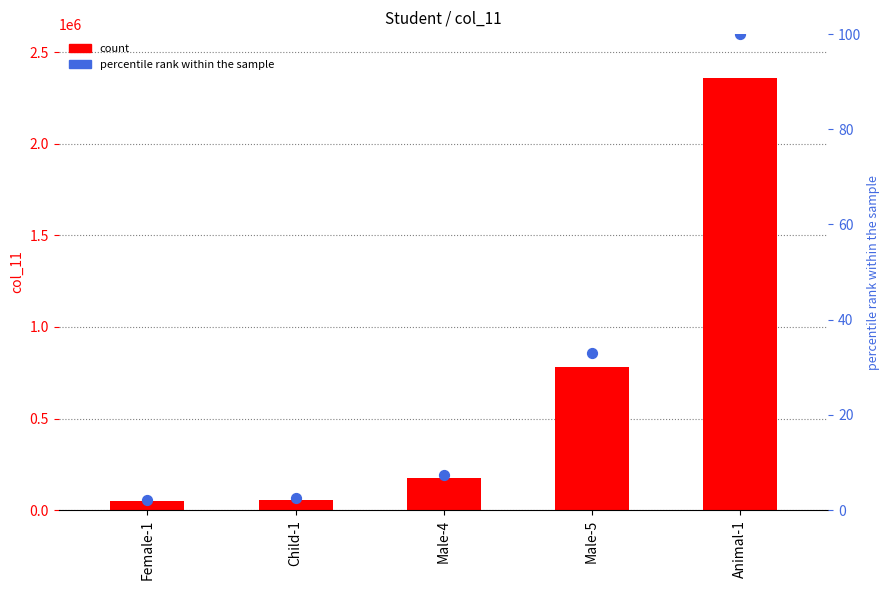

What is the total value across all series at Male-5?

778713.0